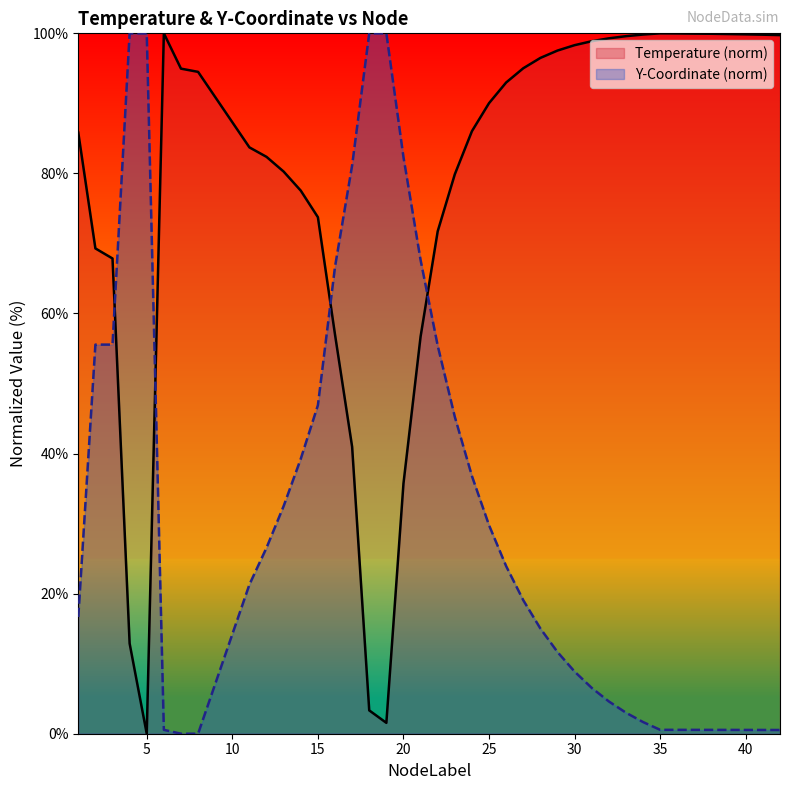

The value of Temperature at 17 is 19.4. True or false?

False